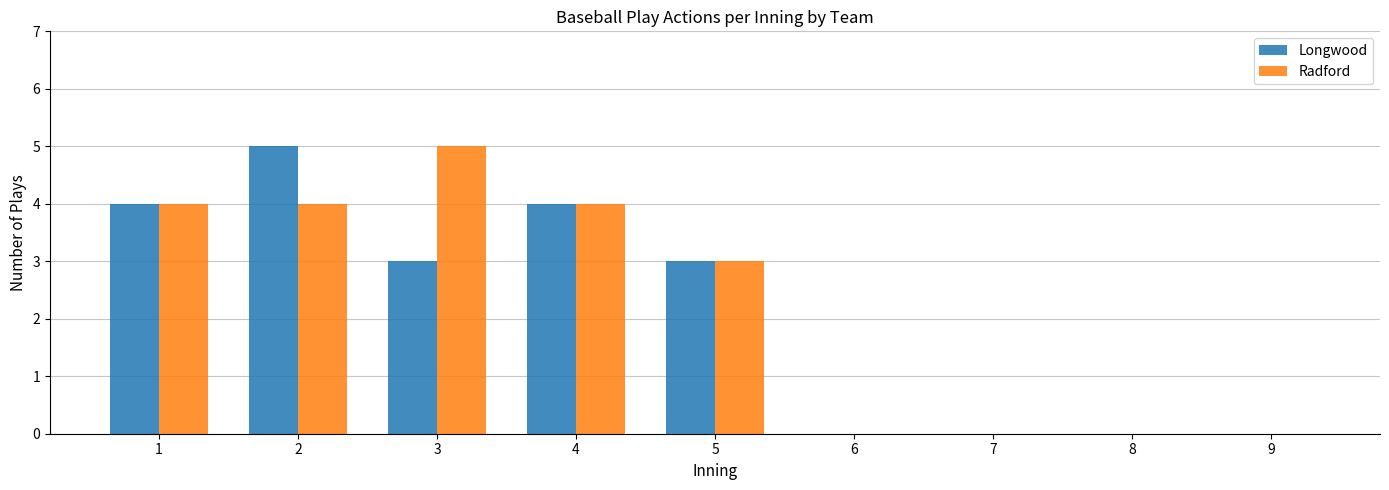

What is the maximum value shown in the chart?

5